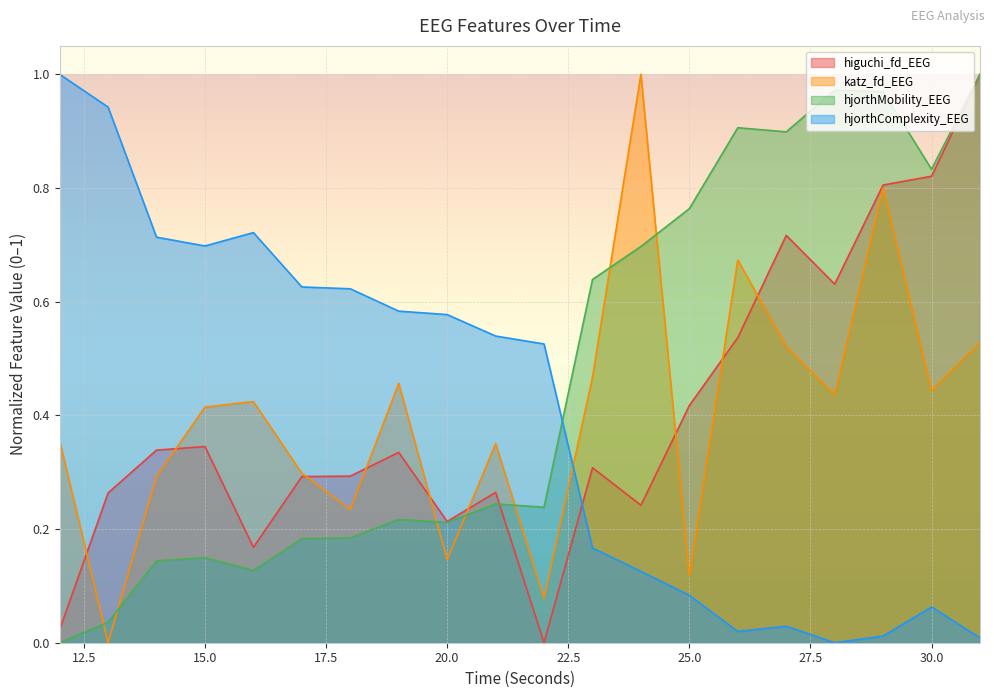

What are all the series names shown in the legend?

higuchi_fd_EEG, katz_fd_EEG, hjorthMobility_EEG, hjorthComplexity_EEG